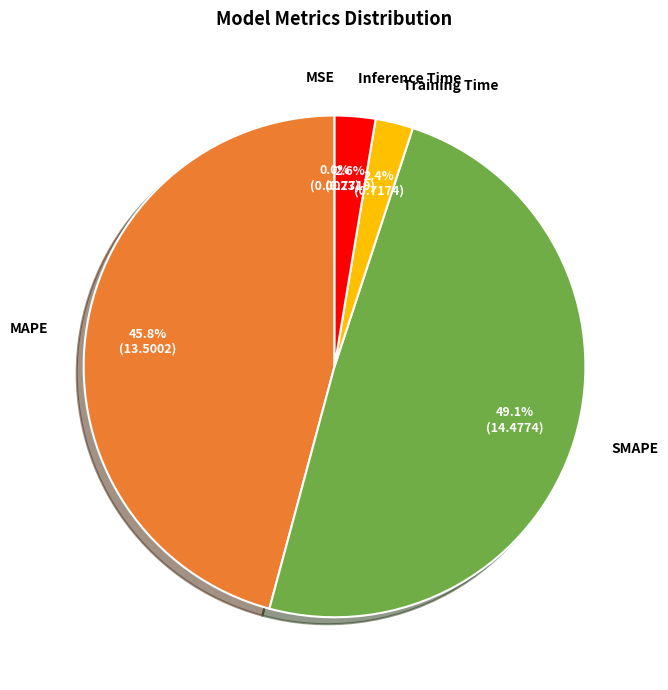

To the nearest percent, what percentage of the pie is Inference Time?

3%